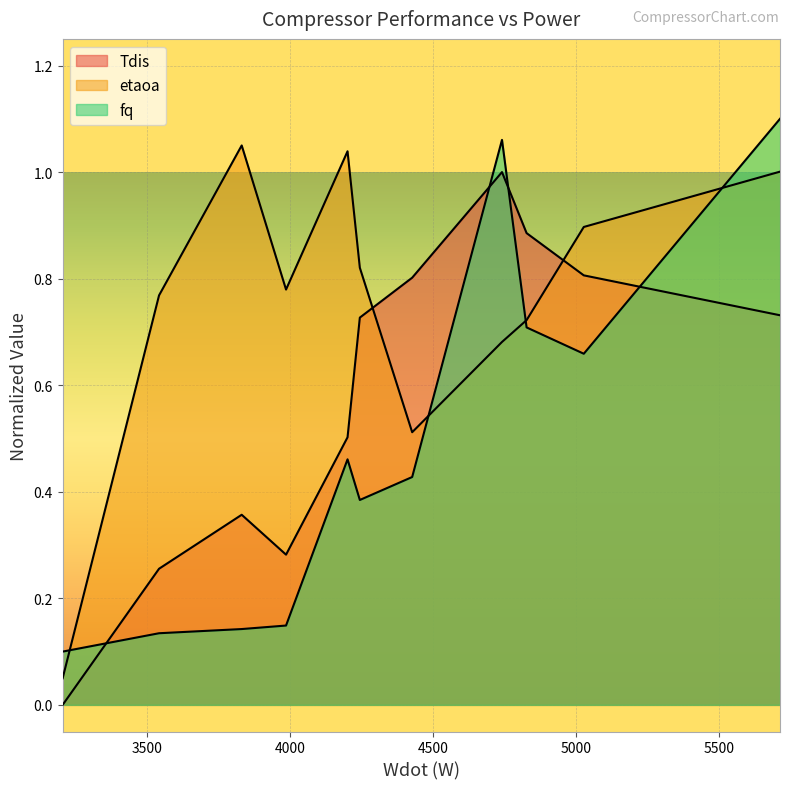

Reading left to right, what are all the values shown in this chart?

Tdis: 0.0	0.3	0.4	0.3	0.5	0.7	0.8	1.0	0.9	0.8	0.7
etaoa: 0.1	0.8	1.0	0.8	1.0	0.8	0.5	0.7	0.7	0.9	1.0
fq: 0.1	0.1	0.1	0.1	0.5	0.4	0.4	1.1	0.7	0.7	1.1